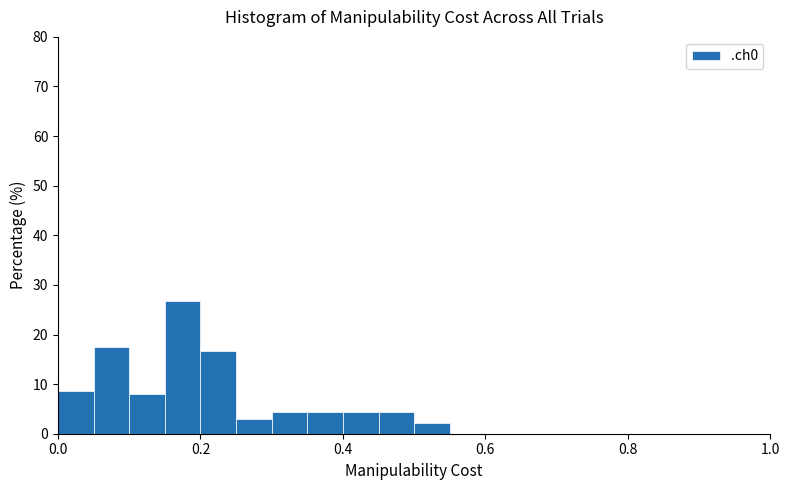

Around what value on the x-axis is the tallest bar? Give the approximate position of its centre, as read against the axis.

0.18